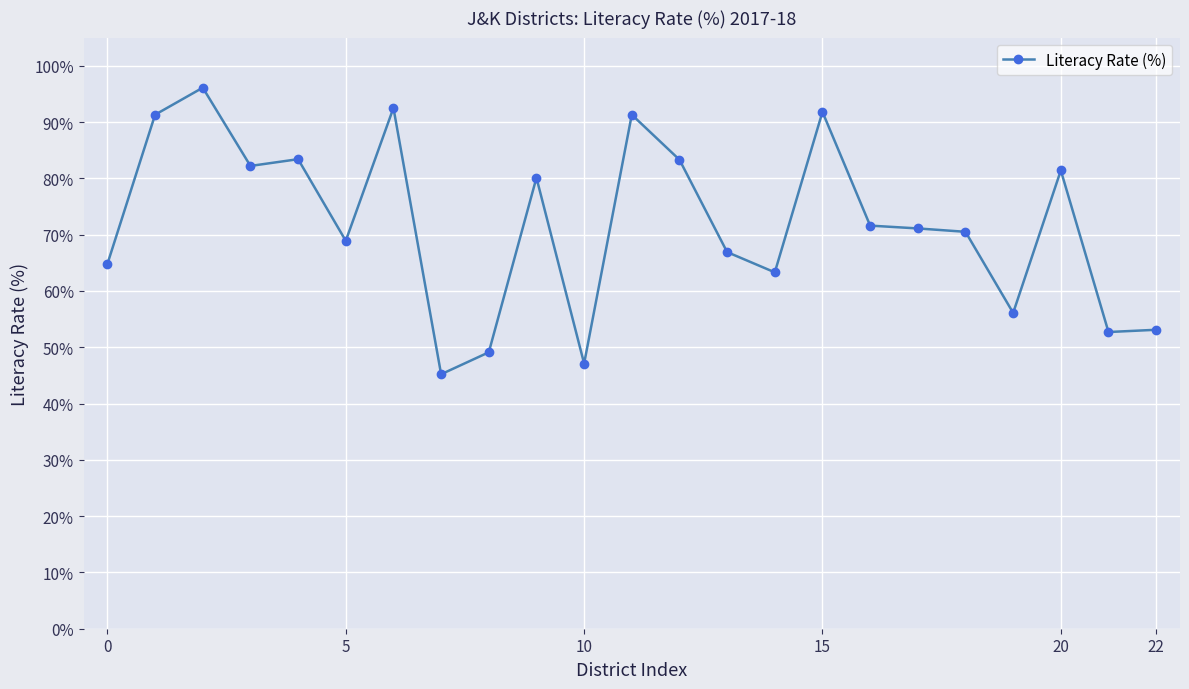

What is the difference between the maximum and minimum values?

50.9